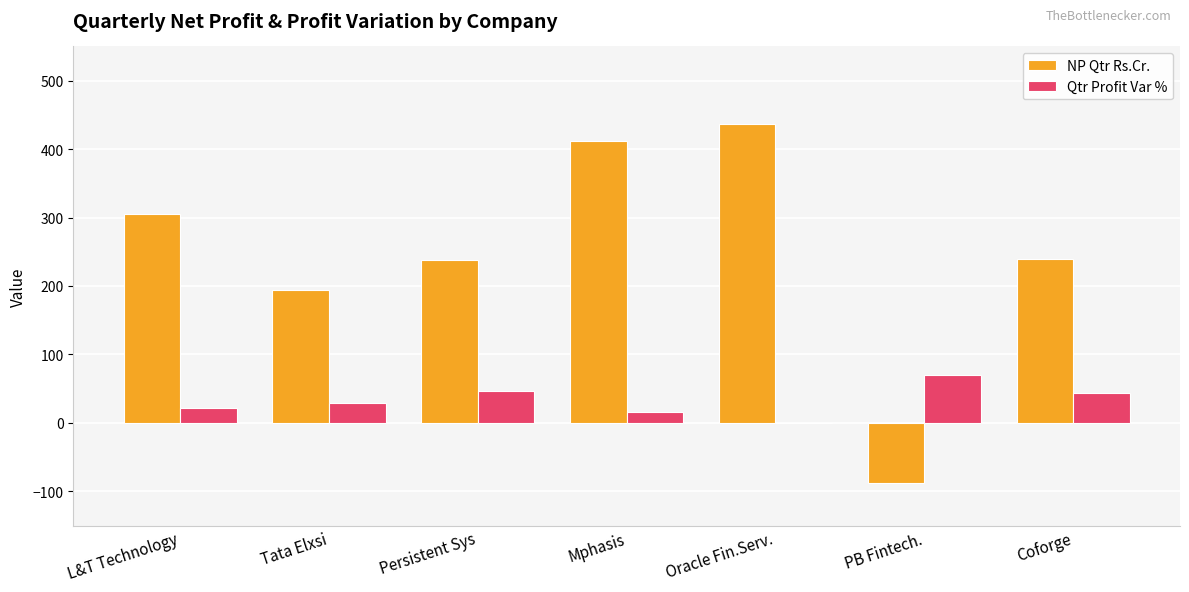

What is the sum of all NP Qtr Rs.Cr. values?

1739.3